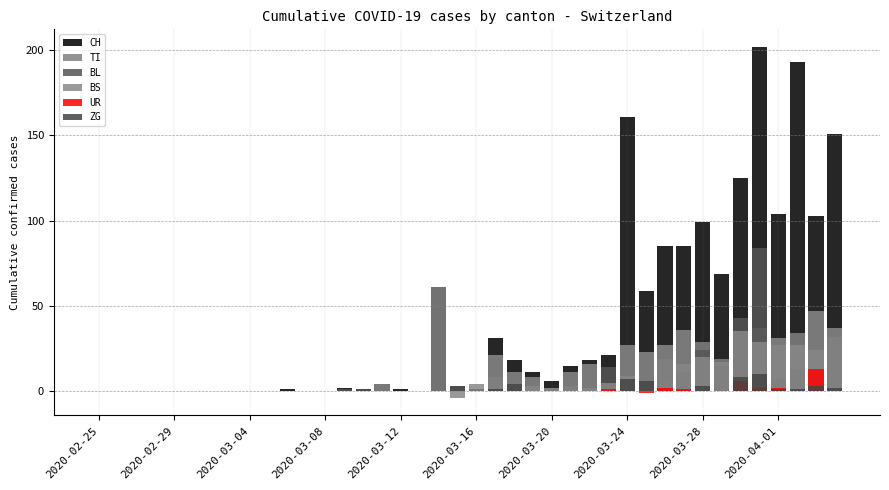

Reading left to right, what are all the values shown in this chart?

CH: 0	0	0	0	0	0	0	0	0	0	1	0	0	2	1	4	1	0	61	3	1	31	18	11	6	15	18	21	161	59	85	85	99	69	125	202	104	193	103	151
TI: 0	0	0	0	0	0	0	0	0	0	0	0	0	0	0	0	0	0	61	0	0	1	0	3	2	1	2	1	9	5	6	16	29	19	10	37	27	34	24	27
BL: 0	0	0	0	0	0	0	0	0	0	0	0	0	1	1	0	0	0	0	3	0	8	3	0	2	3	0	14	5	6	19	11	24	15	43	84	7	13	4	32
BS: 0	0	0	0	0	0	0	0	0	0	0	0	0	0	0	4	0	0	0	-4	4	21	11	8	2	11	16	5	27	23	27	36	20	17	35	29	31	27	47	37
UR: 0	0	0	0	0	0	0	0	0	0	0	0	0	0	0	0	0	0	0	0	0	0	0	0	0	0	0	1	0	-1	2	1	0	0	6	2	2	0	13	0
ZG: 0	0	0	0	0	0	0	0	0	0	0	0	0	0	0	0	0	0	0	0	0	1	4	0	0	0	0	0	7	6	0	0	3	0	8	10	1	1	3	2